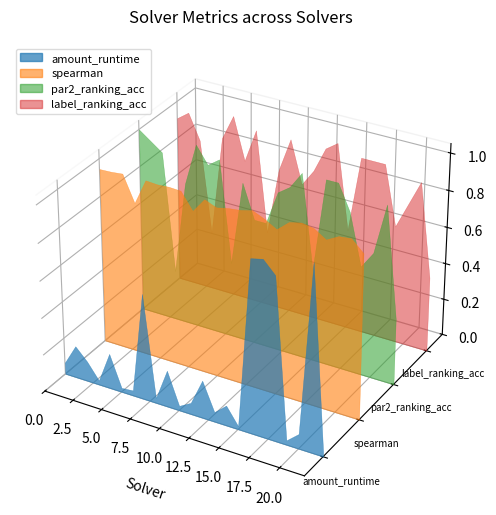

Reading left to right, transcribe all the data shown in this chart.

amount_runtime: 0.1	0.2	0.1	0.0	0.2	0.0	0.0	0.6	0.0	0.2	0.0	0.1	0.2	0.1	0.1	0.0	0.9	0.9	0.9	0.0	0.1	1.0	0.0
spearman: 0.9	0.9	1.0	0.8	1.0	0.9	1.0	0.9	0.9	0.9	0.9	0.9	0.9	1.0	0.9	0.9	0.9	1.0	0.9	0.9	0.9	0.9	0.9
par2_ranking_acc: 1.0	1.0	0.9	0.3	0.8	1.0	0.9	1.0	0.4	0.9	0.7	0.7	0.9	0.9	1.0	0.5	1.0	1.0	0.9	0.6	0.7	1.0	0.4
label_ranking_acc: 0.9	1.0	0.8	0.3	0.9	1.0	0.8	1.0	0.4	0.8	1.0	0.7	0.8	1.0	1.0	0.5	1.0	1.0	1.0	0.6	0.8	0.9	0.4